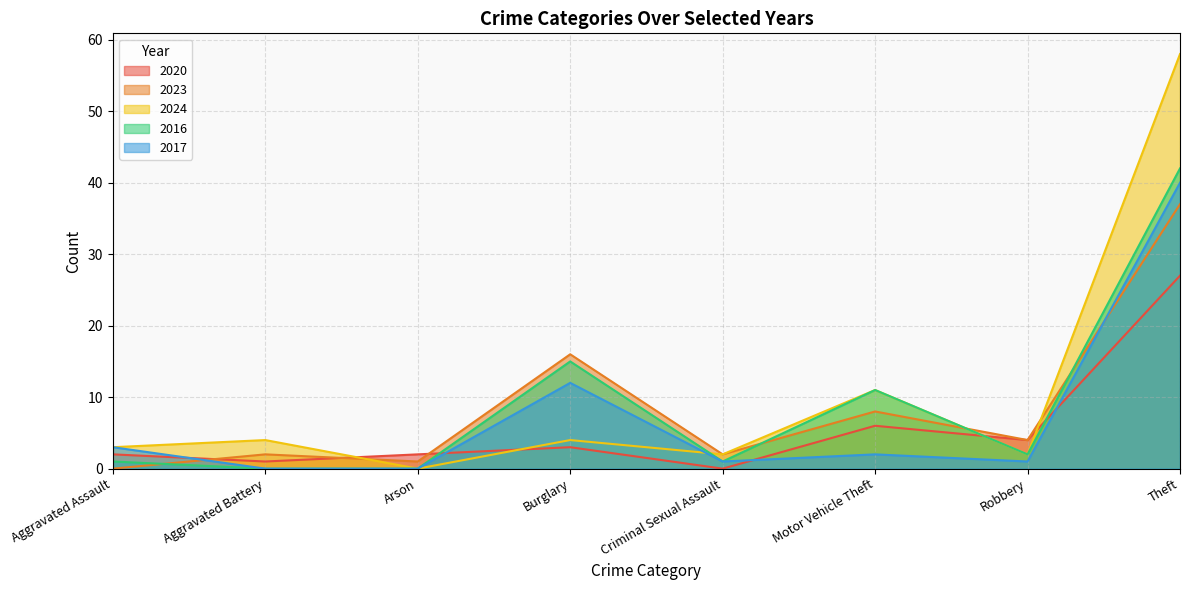

List the series in order of their peak value, highest first.

2024, 2016, 2017, 2023, 2020